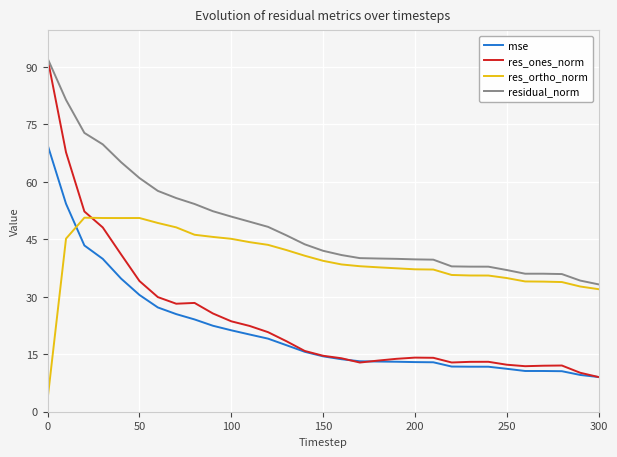

What is the minimum value shown in the chart?

3.4